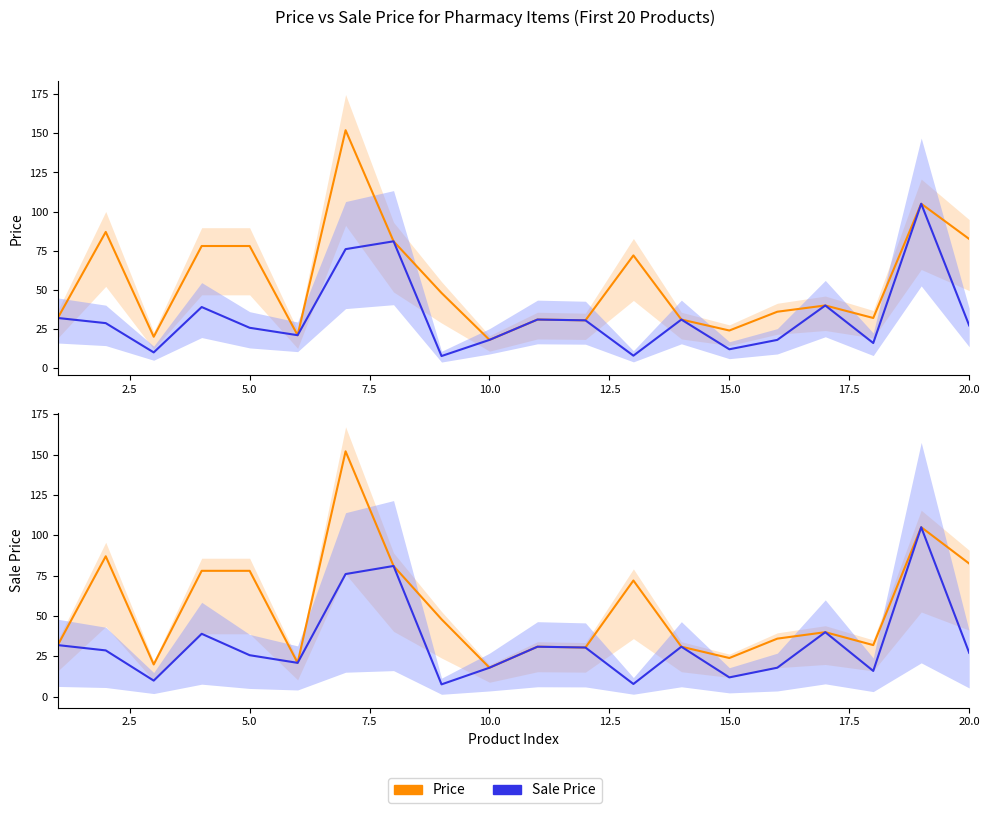

The value of Price at 0.0 is 44.8. True or false?

False